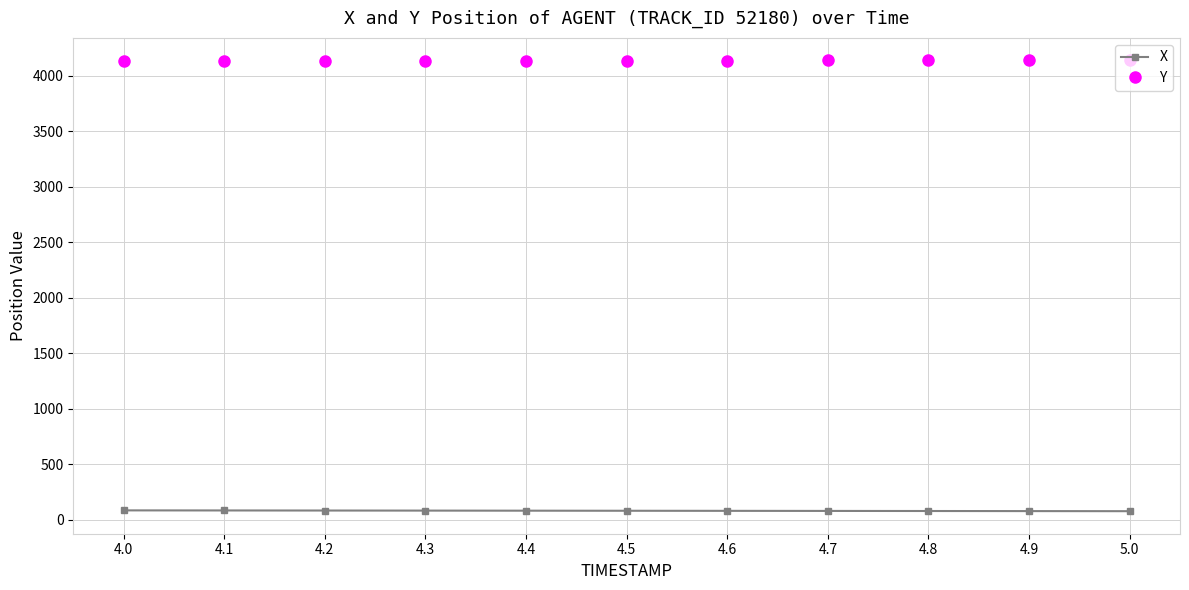

What is the spread (max minus min) of values at 4.3?

4055.7